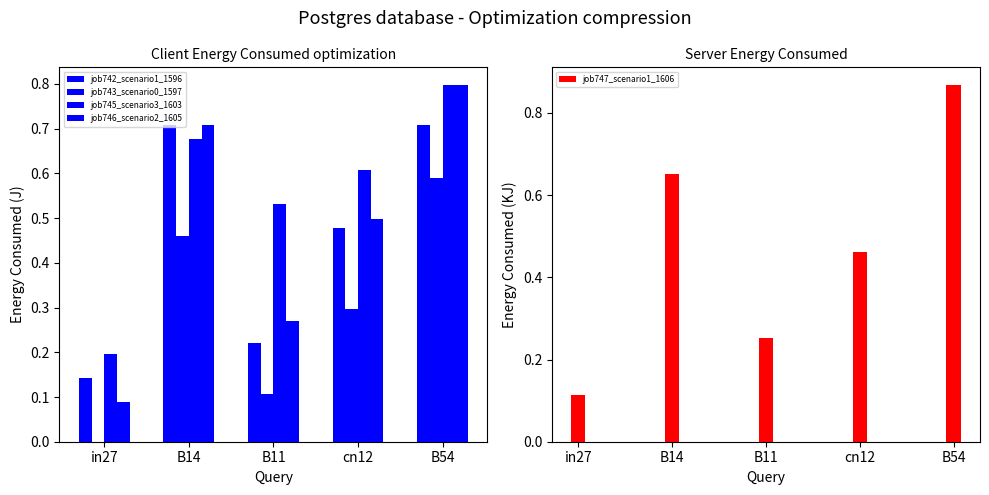

At which category is the sum across all series the highest?

B54